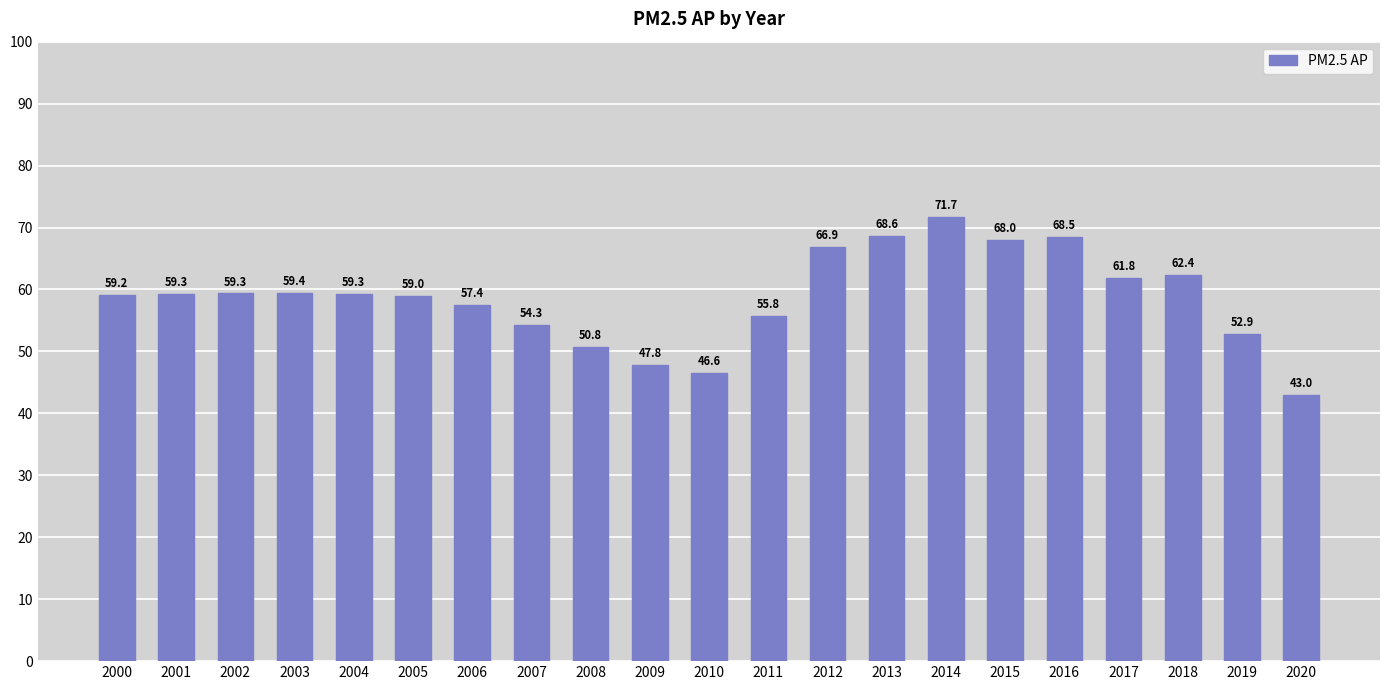

What is the minimum value shown in the chart?

43.0